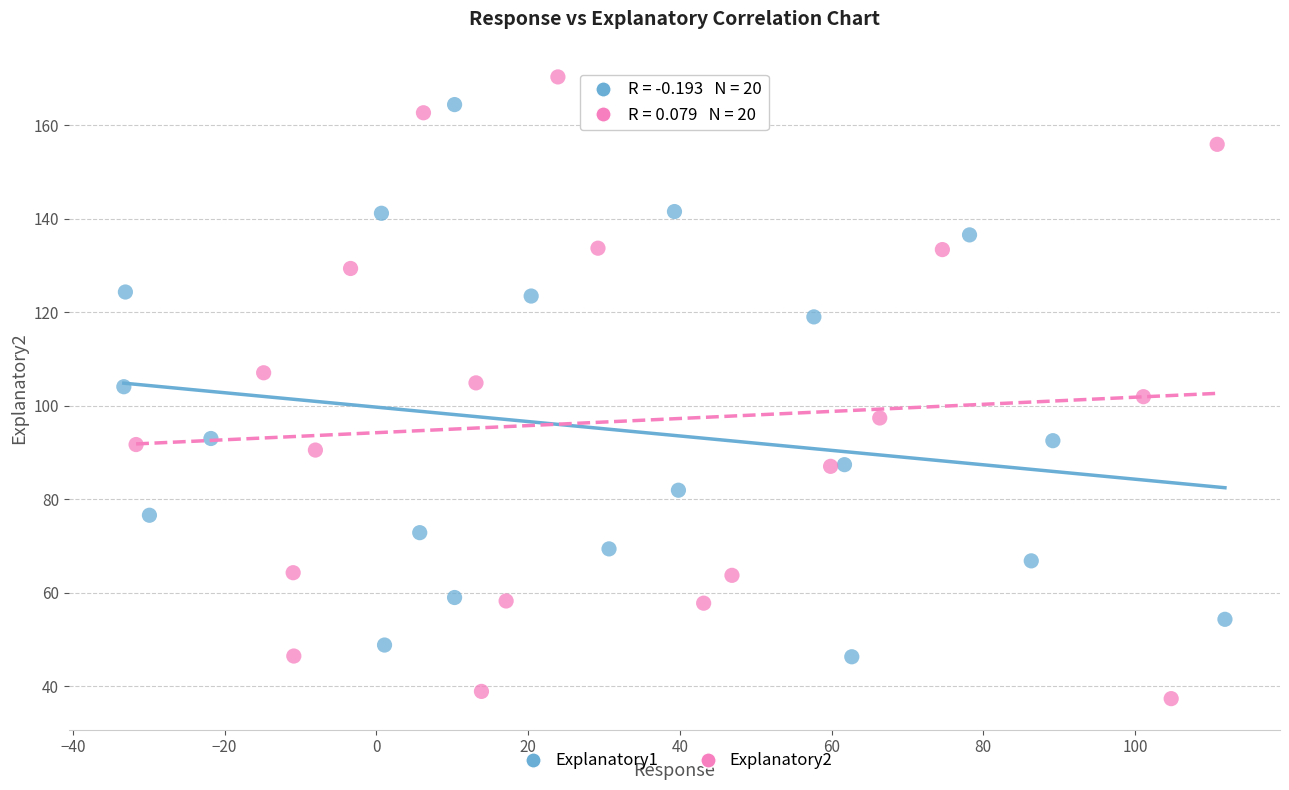

Which series has the largest Y range (max minus min)?

Explanatory2